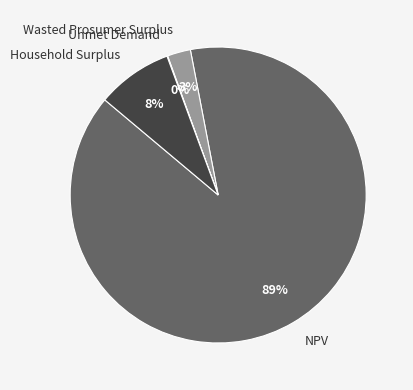

Which slice is the largest?

NPV